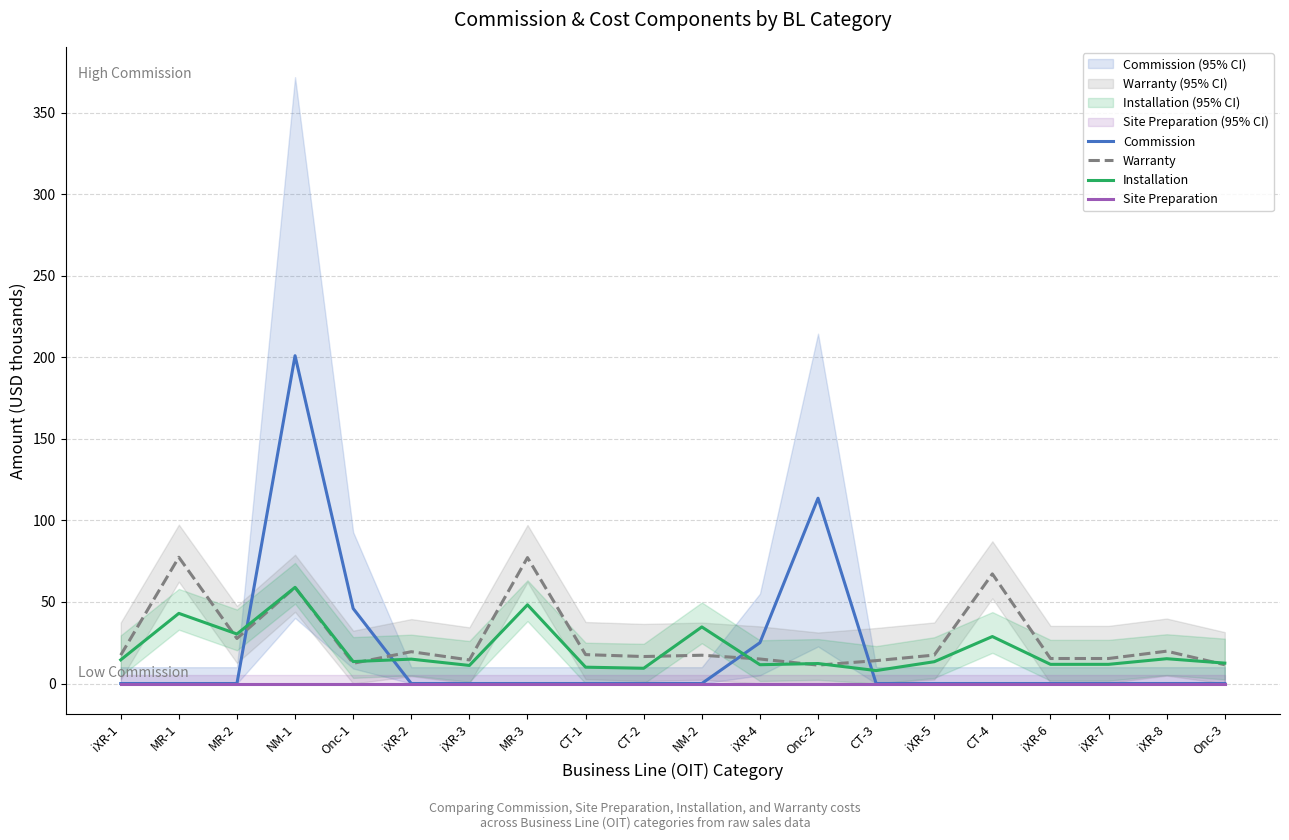

What are all the series names shown in the legend?

Commission, Warranty, Installation, Site Preparation